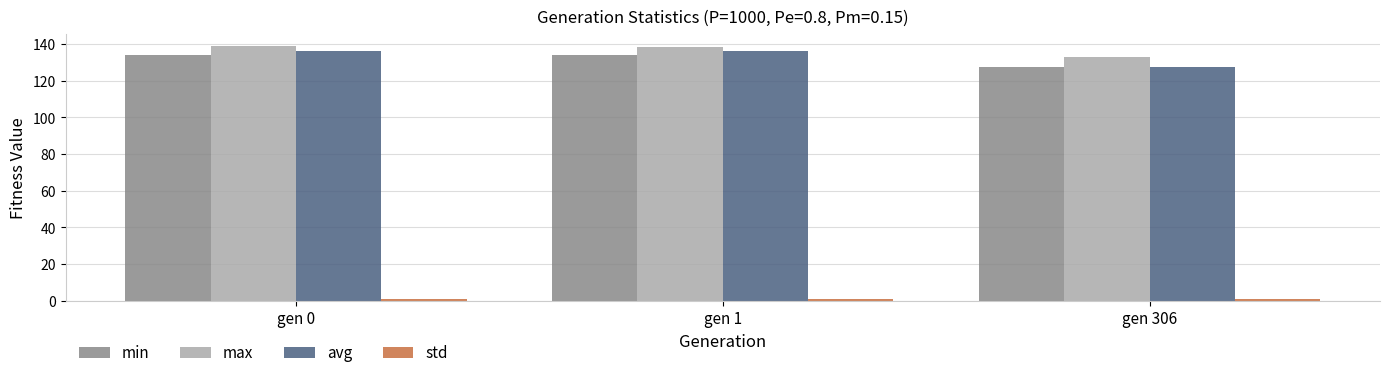

What is the lowest value of the max series?

133.1